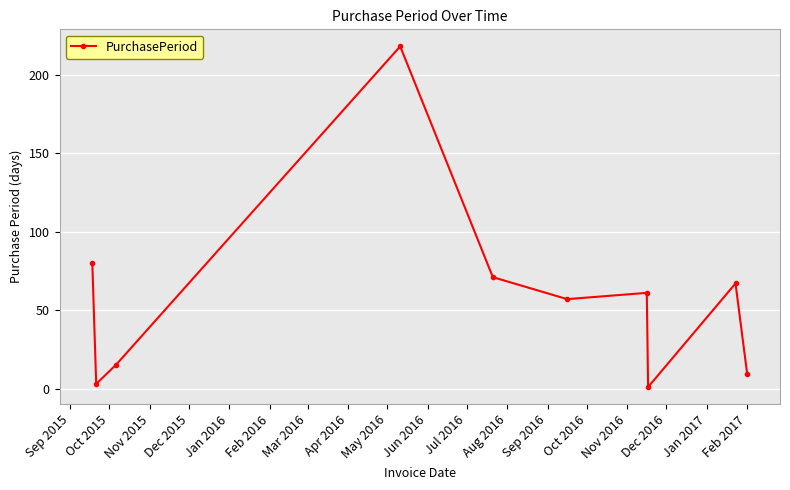

What is the average value?

58